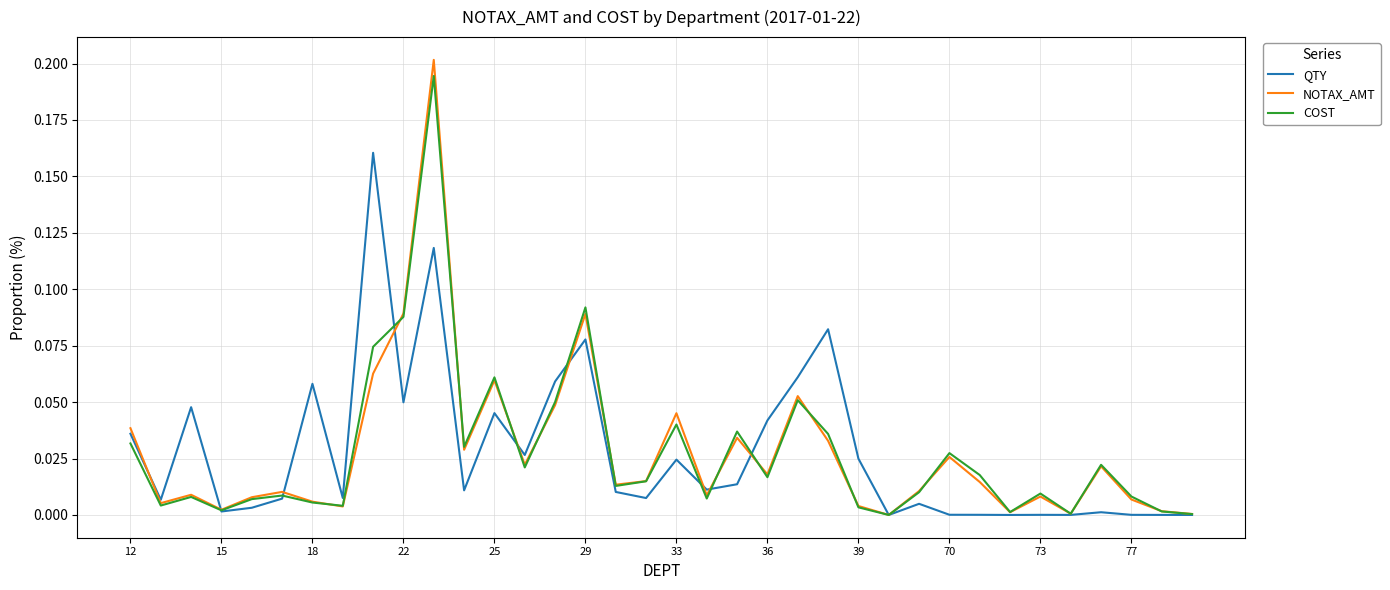

Which series has the widest spread of values?

NOTAX_AMT